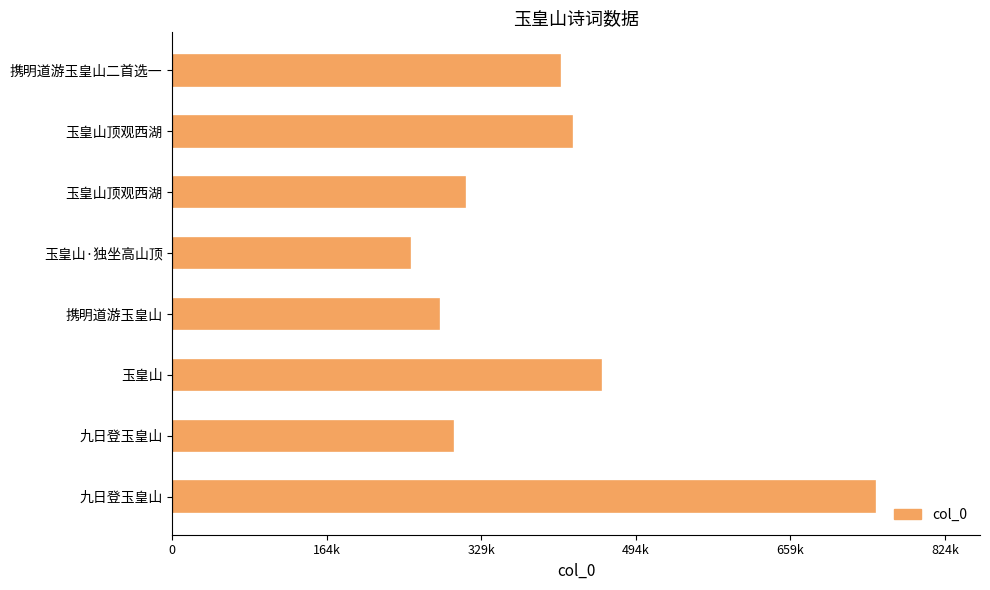

Does the chart contain any negative values?

No